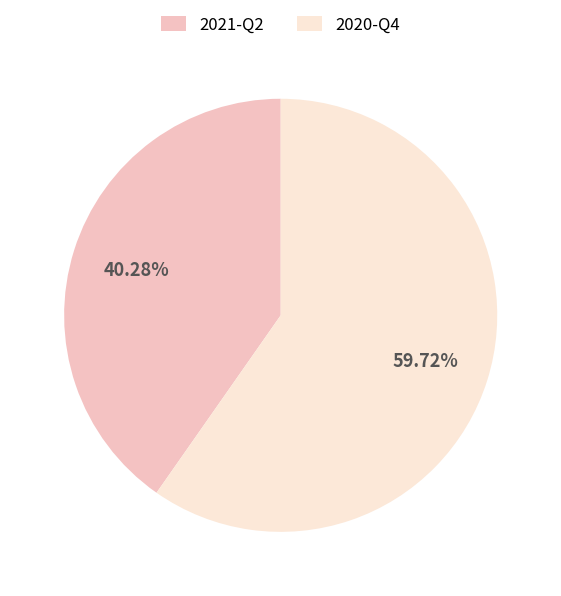

Which category accounts for the majority?

2020-Q4